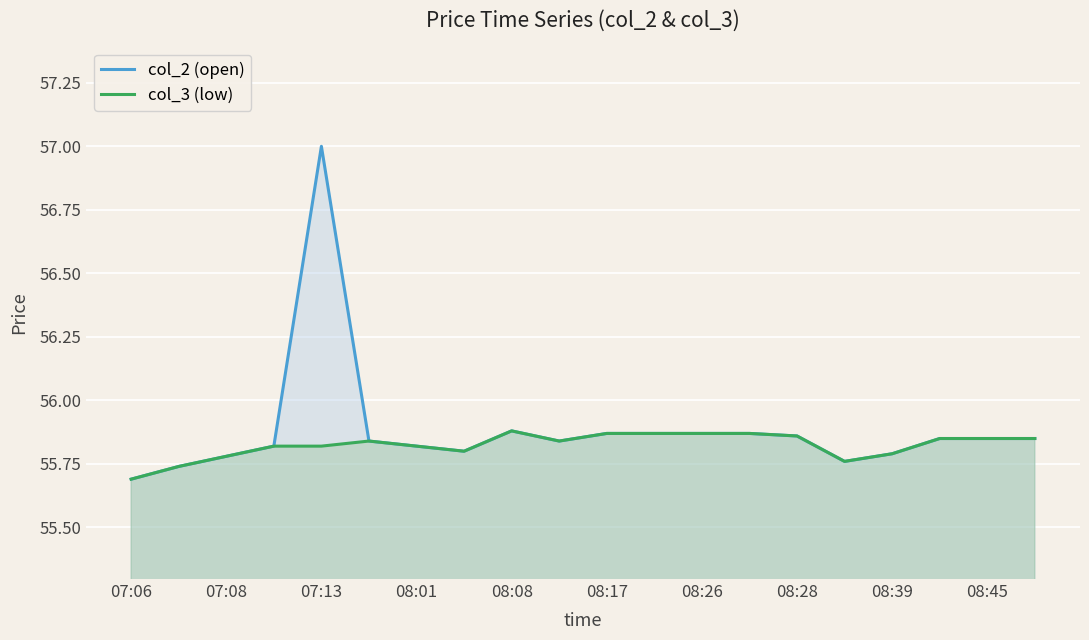

List the series in order of their peak value, lowest first.

col_3 (low), col_2 (open)